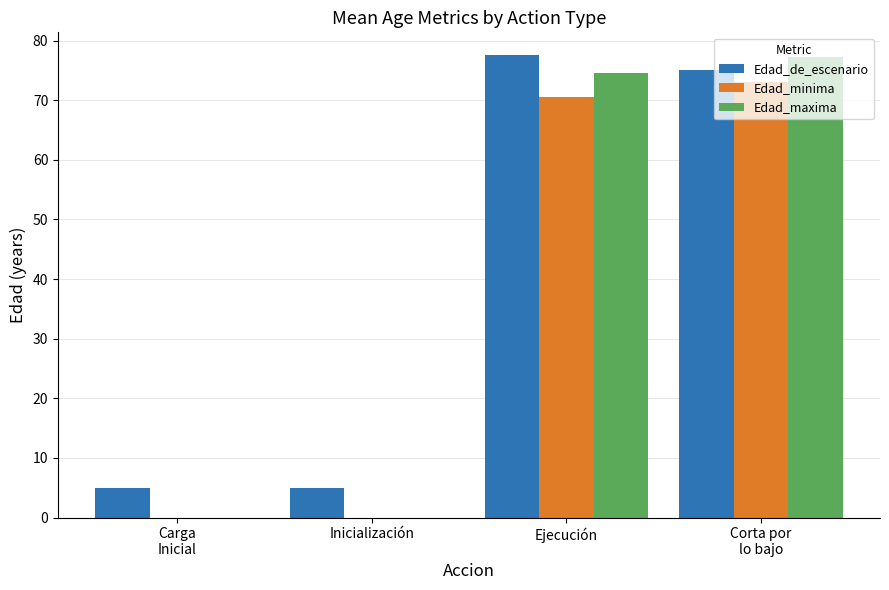

What is the sum of the Edad_de_escenario values at Inicialización and Ejecución?

82.5